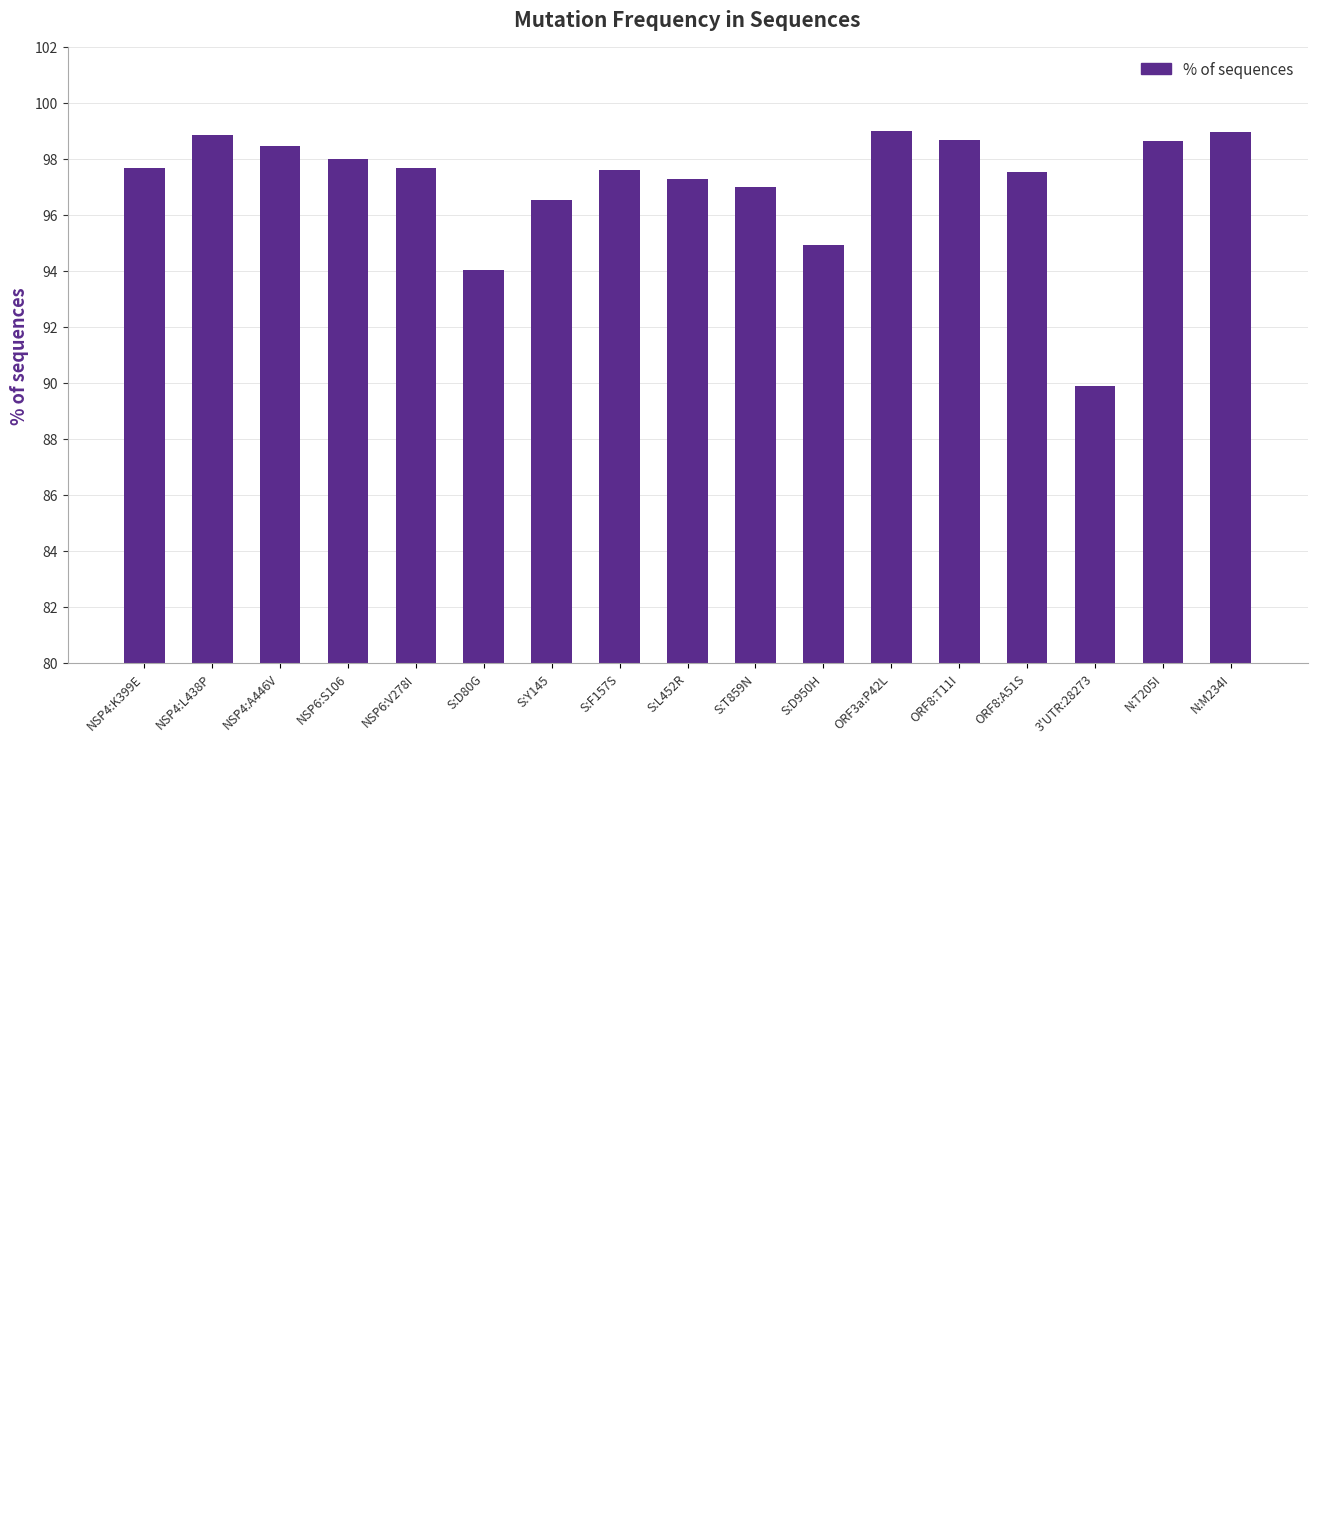

Reading right to left, transcribe all the data shown in this chart.

99.0	98.6	89.9	97.5	98.7	99.0	94.9	97.0	97.3	97.6	96.5	94.0	97.7	98.0	98.5	98.8	97.7